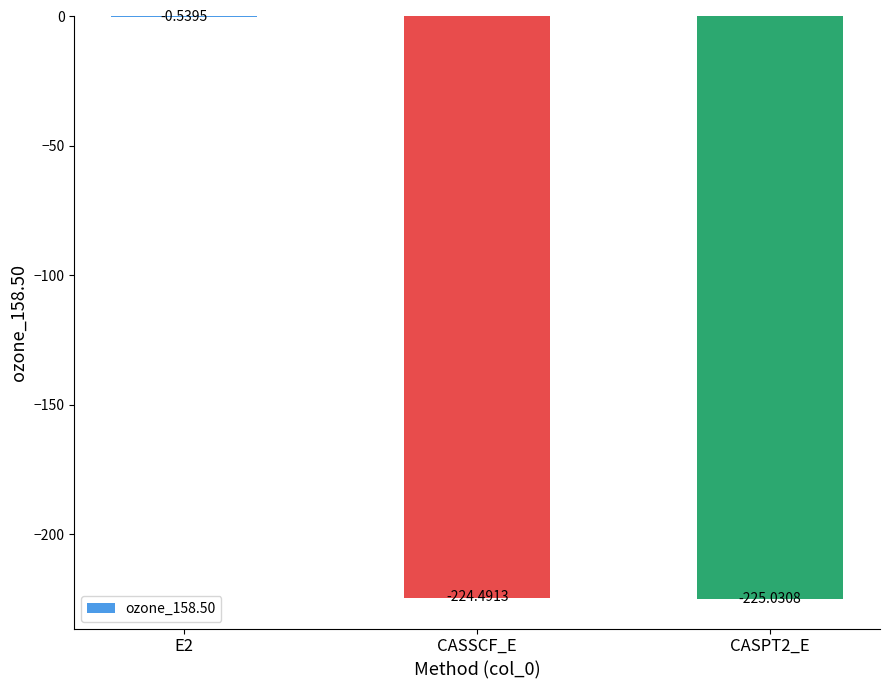

What is the change in value from E2 to CASPT2_E?

-224.5